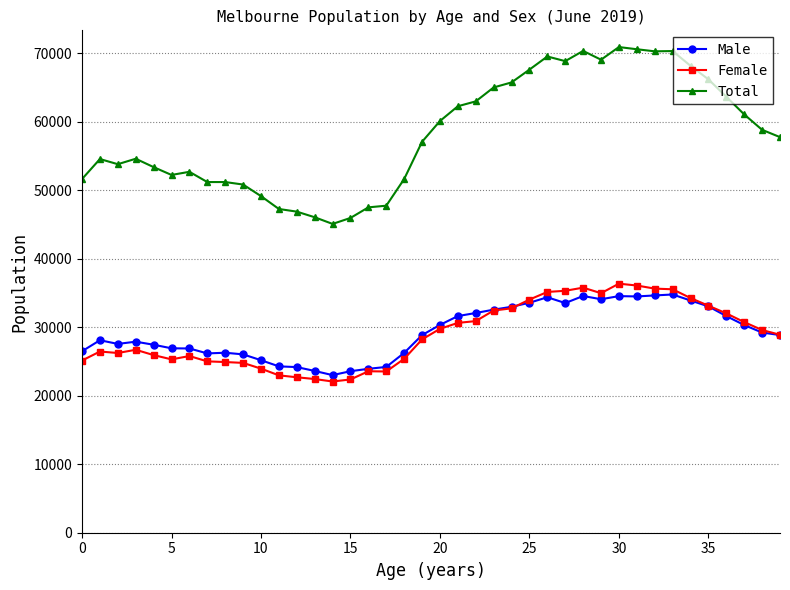

True or false: Female and Male intersect in this chart.

True